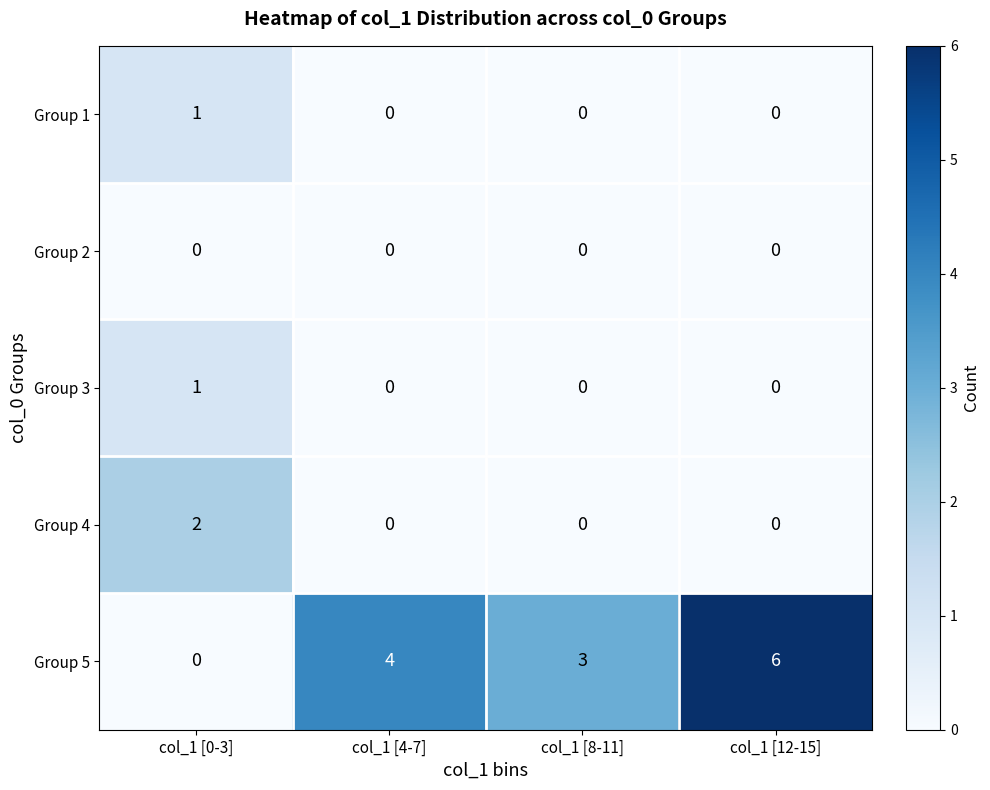

Which series has the largest total across all categories?

Group 5